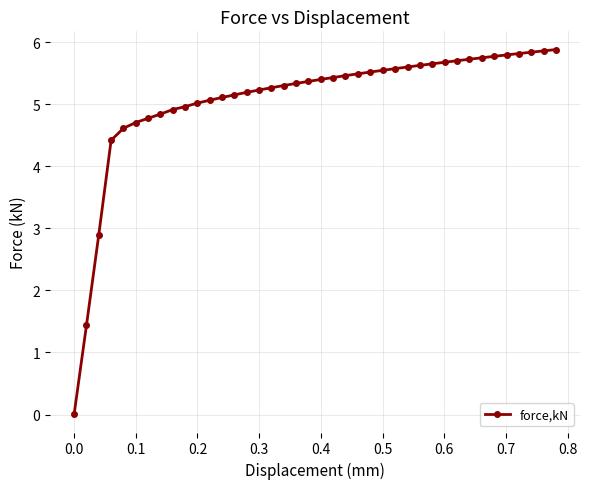

What is the sum of all values?

202.8